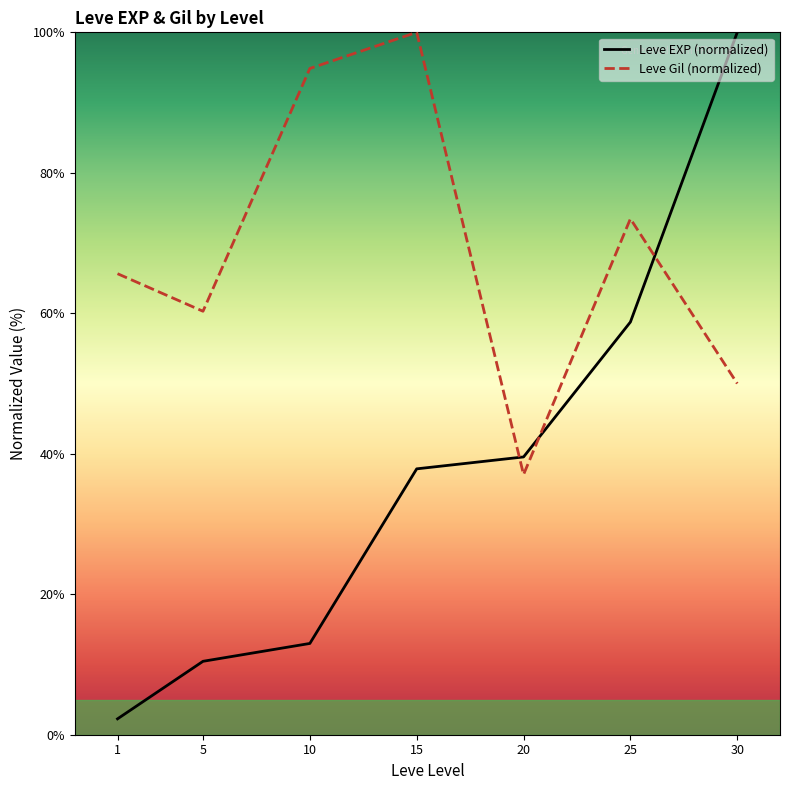

At how many categories does at least one series exceed 73?

4